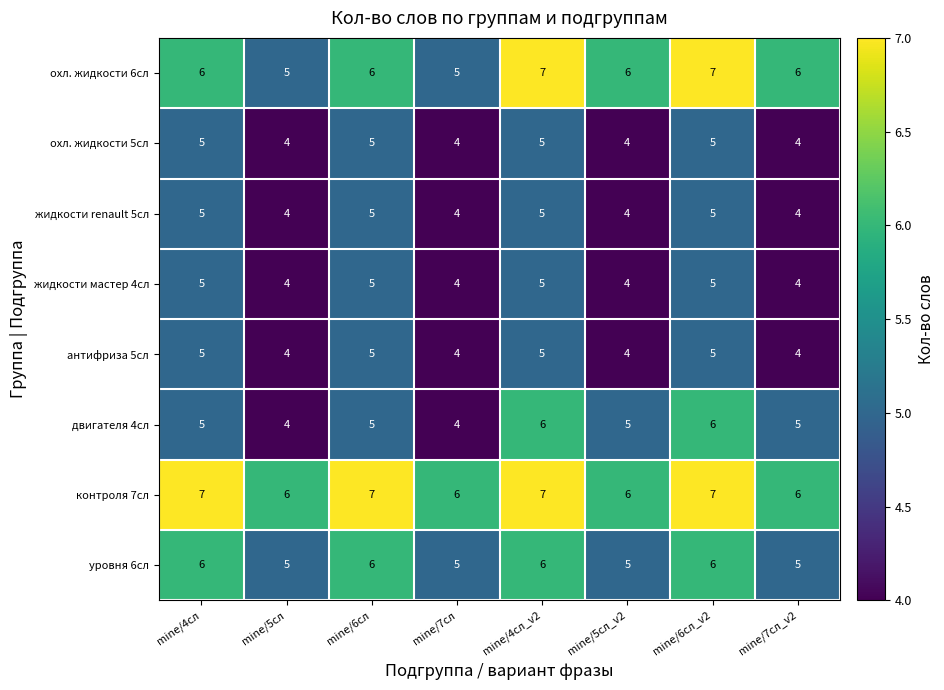

What is the minimum value shown in the chart?

4